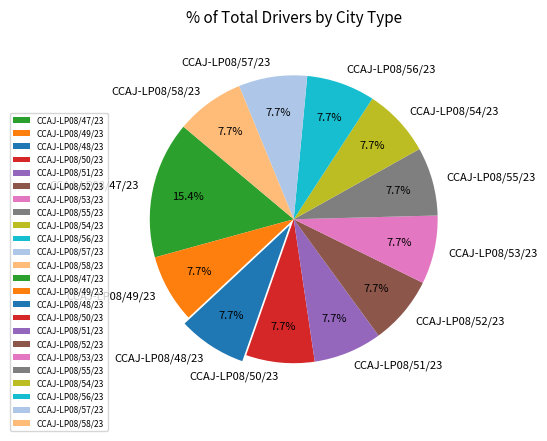

Does any single category account for the majority?

No